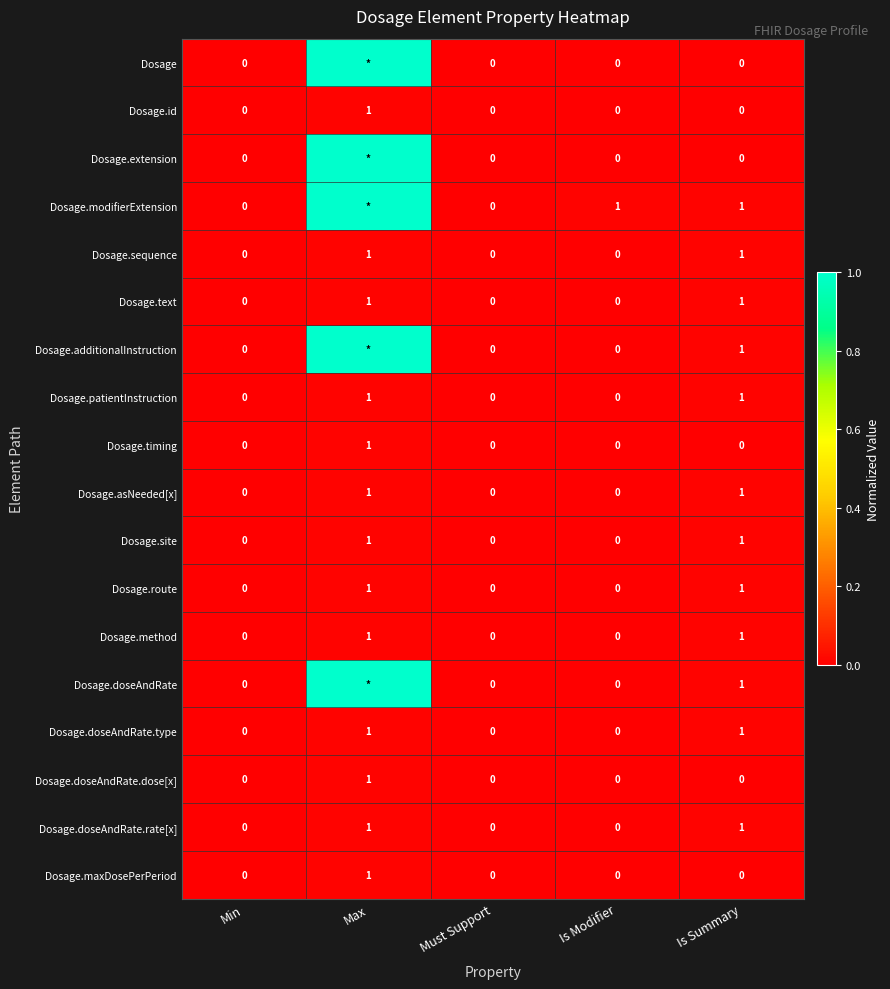

Which series changed the most between Must Support and Is Modifier?

Dosage.modifierExtension